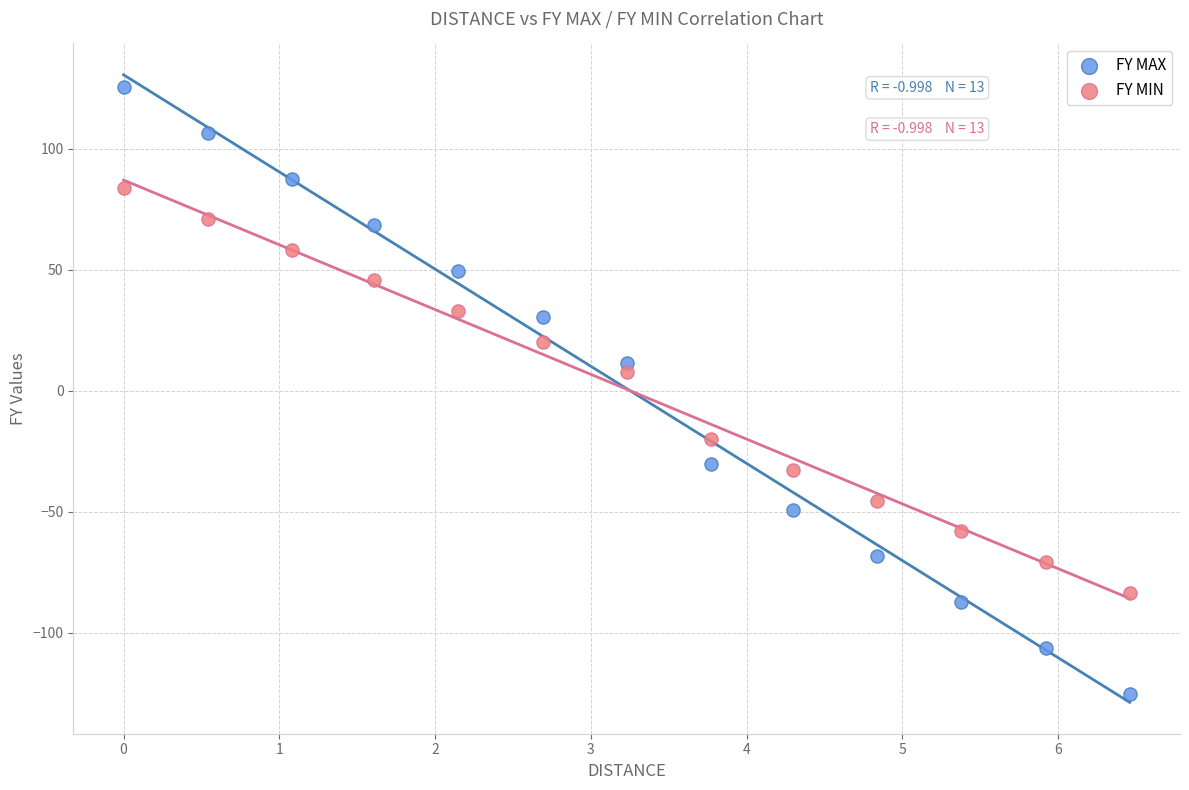

Which series contains the lowest Y value?

FY MAX